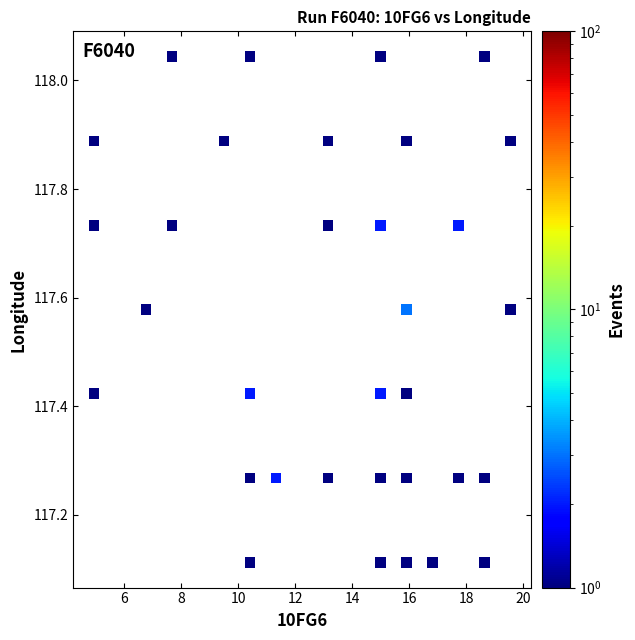

What is the range of X values (max minus min)?

14.6